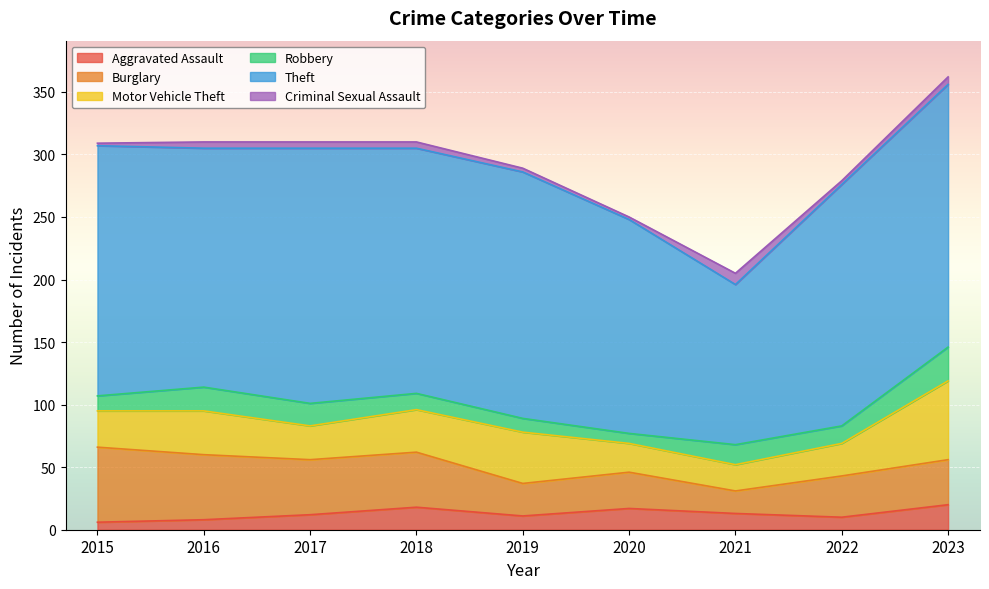

Reading left to right, what are all the values shown in this chart?

Aggravated Assault: 6	8	12	18	11	17	13	10	20
Burglary: 60	52	44	44	26	29	18	33	36
Motor Vehicle Theft: 29	35	27	34	41	23	21	26	63
Robbery: 12	19	18	13	11	8	16	14	27
Theft: 200	191	204	196	197	171	128	193	210
Criminal Sexual Assault: 2	5	5	5	3	2	9	3	6